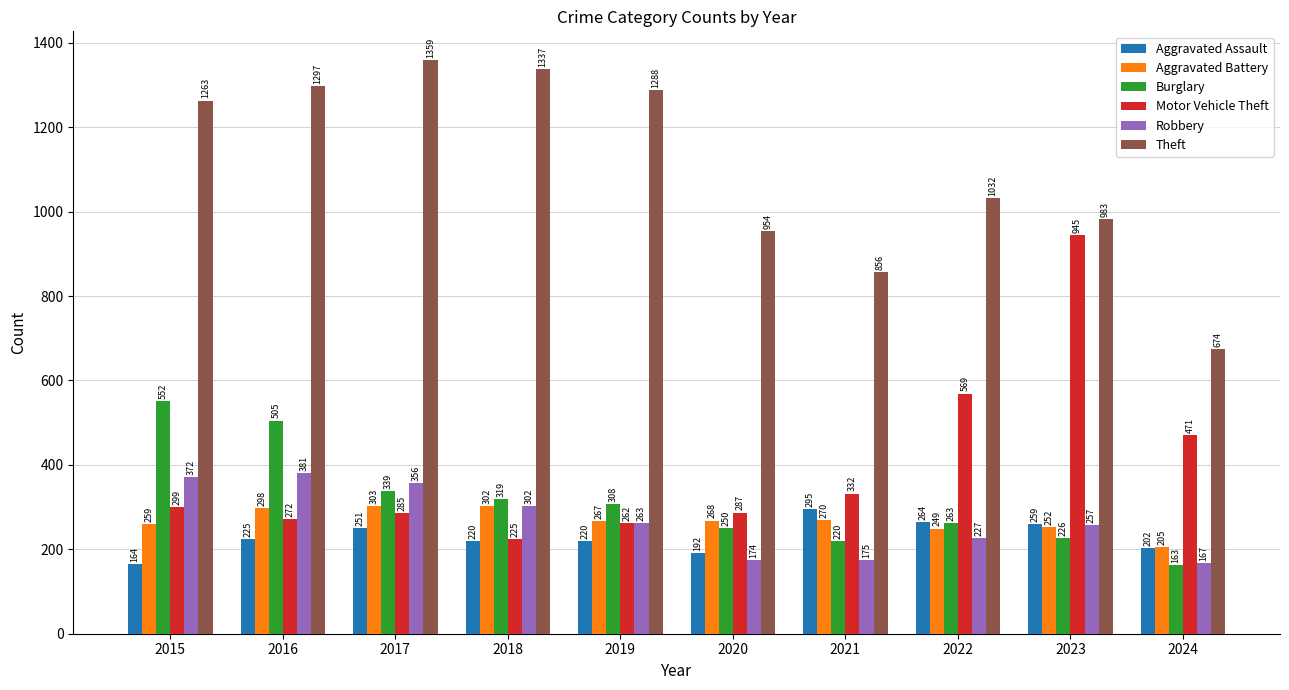

What is the sum of the Theft values at 2022 and 2024?

1706